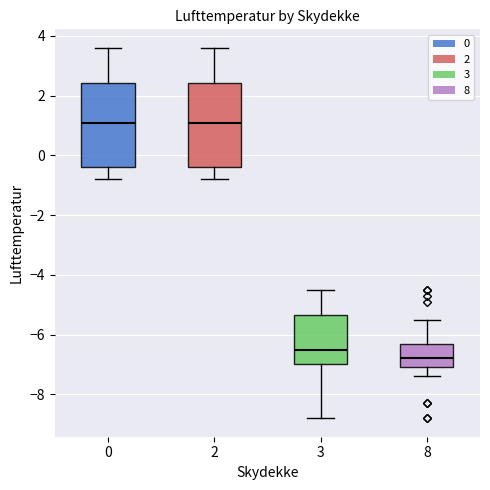

Reading left to right, read every box against the y-axis: the position of its median line, the range the box covers, and the ends of its whiskers. The values are not printed on the chart, so give them approximately, as read against the axis.

0: median 1.2, box -0.4 to 2.4, whiskers -0.8 to 3.6
2: median 1.2, box -0.4 to 2.4, whiskers -0.8 to 3.6
3: median -6.4, box -7.0 to -5.4, whiskers -8.8 to -4.4
8: median -6.8, box -7.0 to -6.4, whiskers -7.4 to -5.4